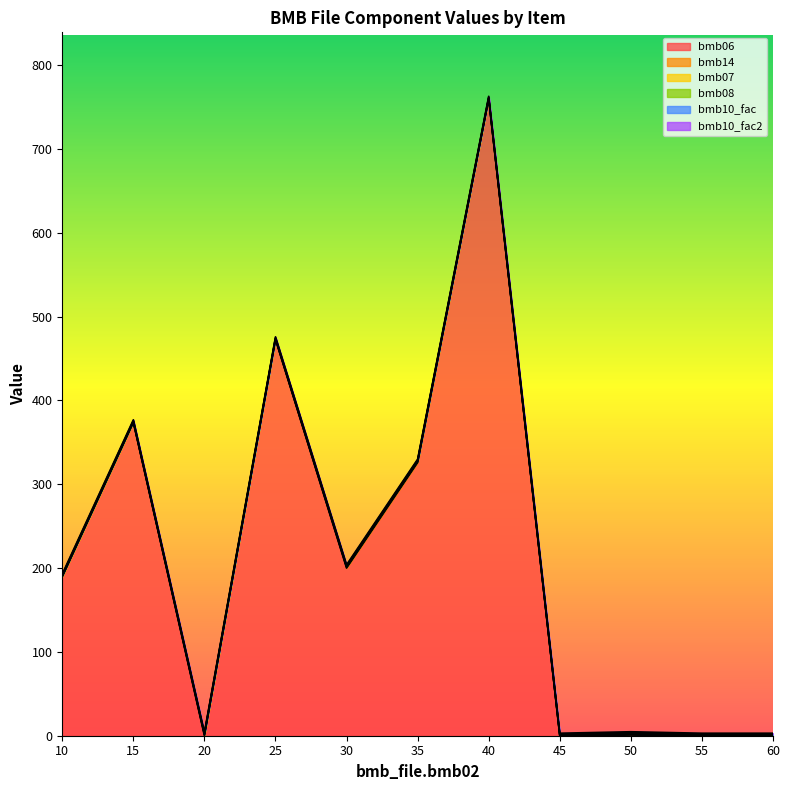

The bmb07 series shows 1.0 at 40. True or false?

True